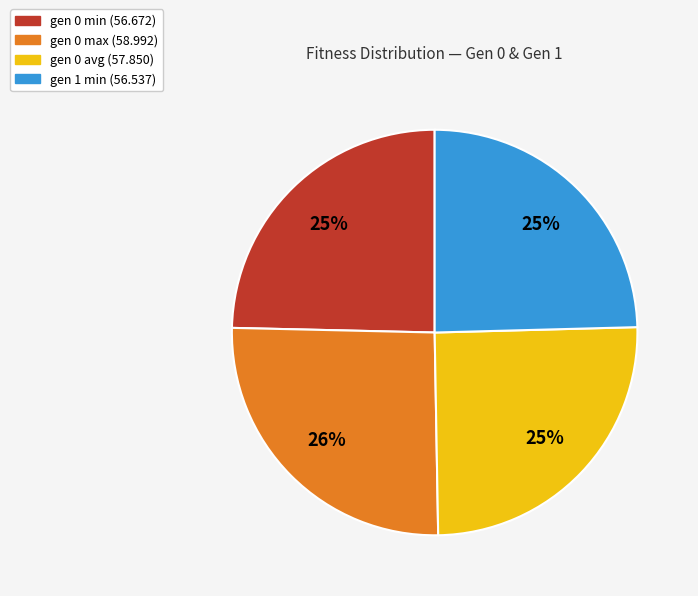

To the nearest percent, what is the average slice percentage?

25%